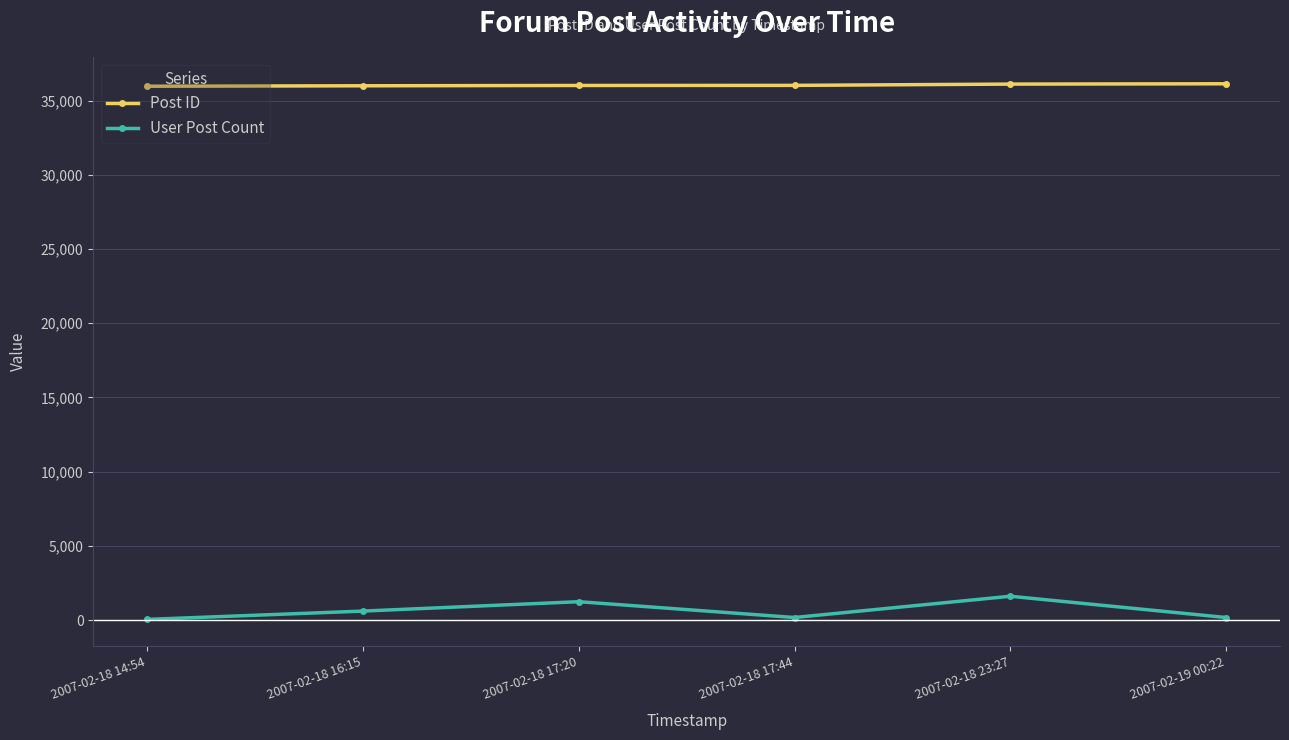

At how many categories does at least one series exceed 20035?

6